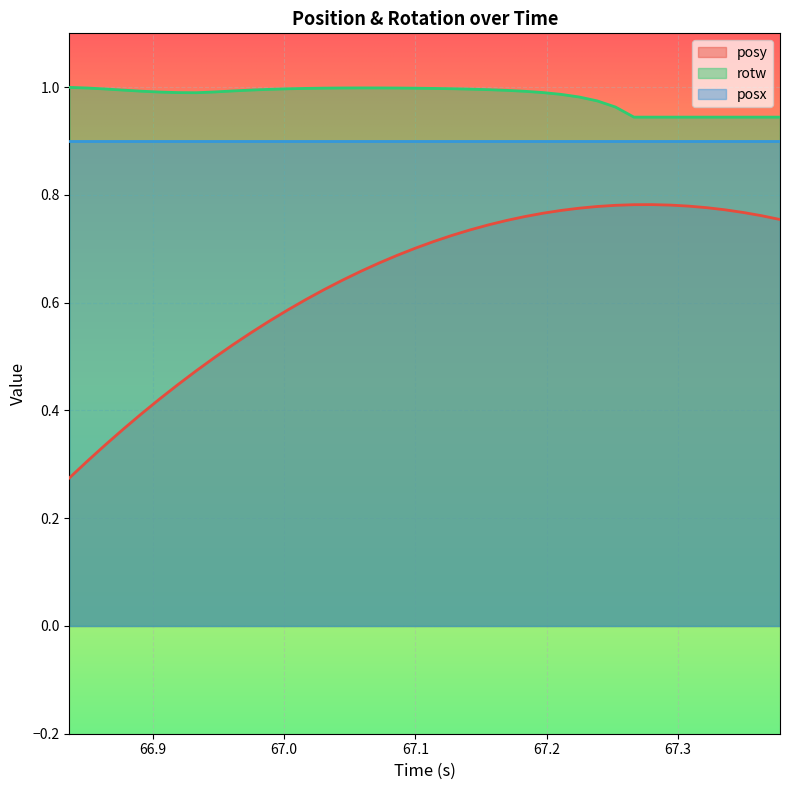

List the series in order of their peak value, highest first.

rotw, posx, posy